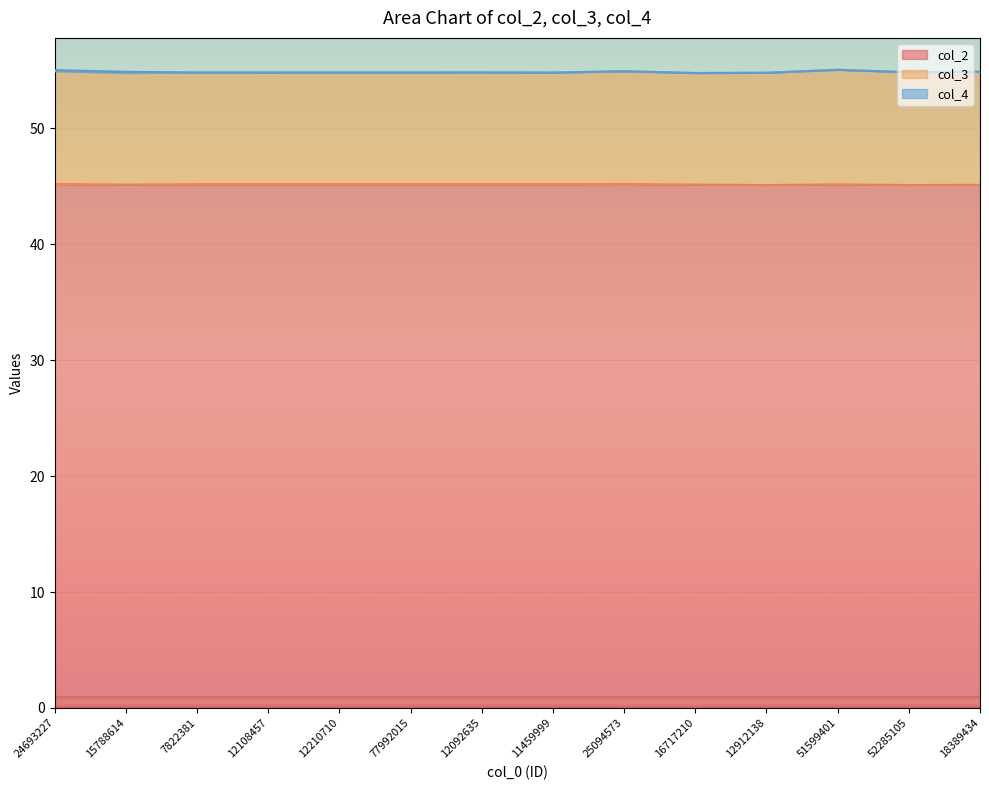

What are all the series names shown in the legend?

col_2, col_3, col_4